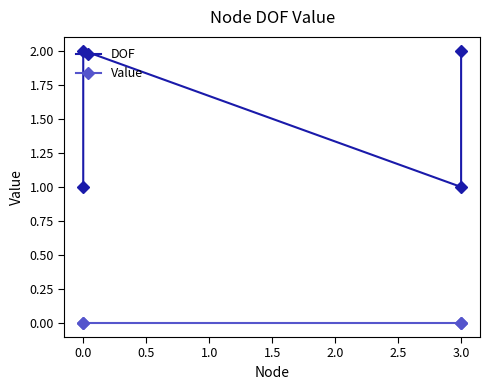

Rank the series at 0.0 from lowest to highest value.

Value, DOF